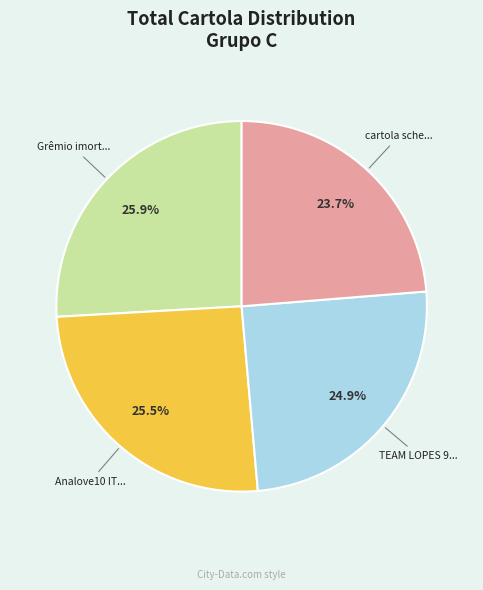

Does any single category account for the majority?

No